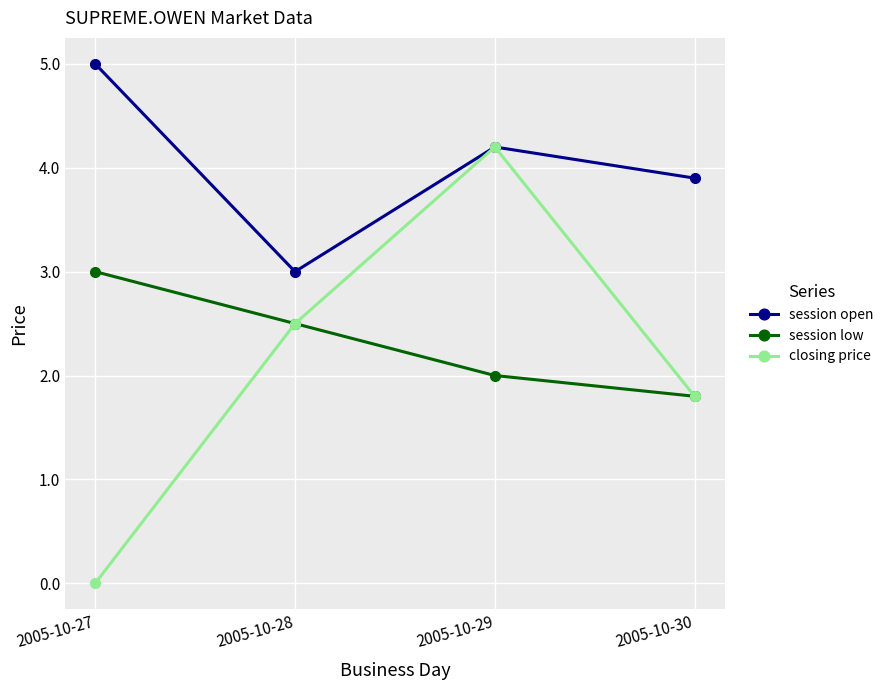

Is it true that session low equals 3.3 at 2005-10-29?

False